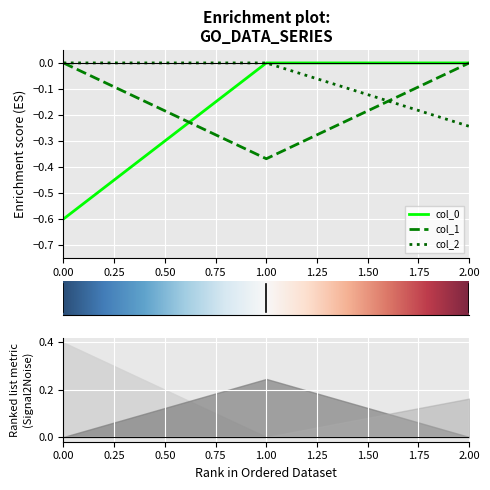

The col_1 series shows -0.1 at 0. True or false?

False